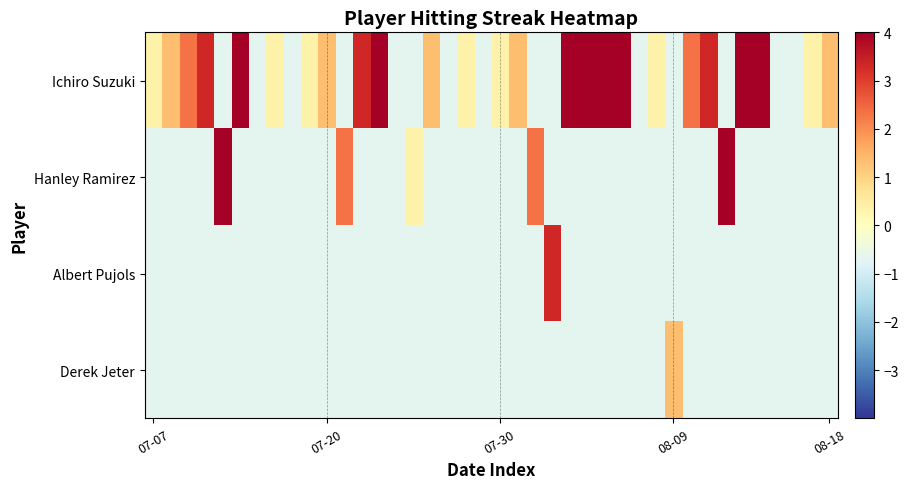

Which series has the largest range (max minus min)?

Ichiro Suzuki